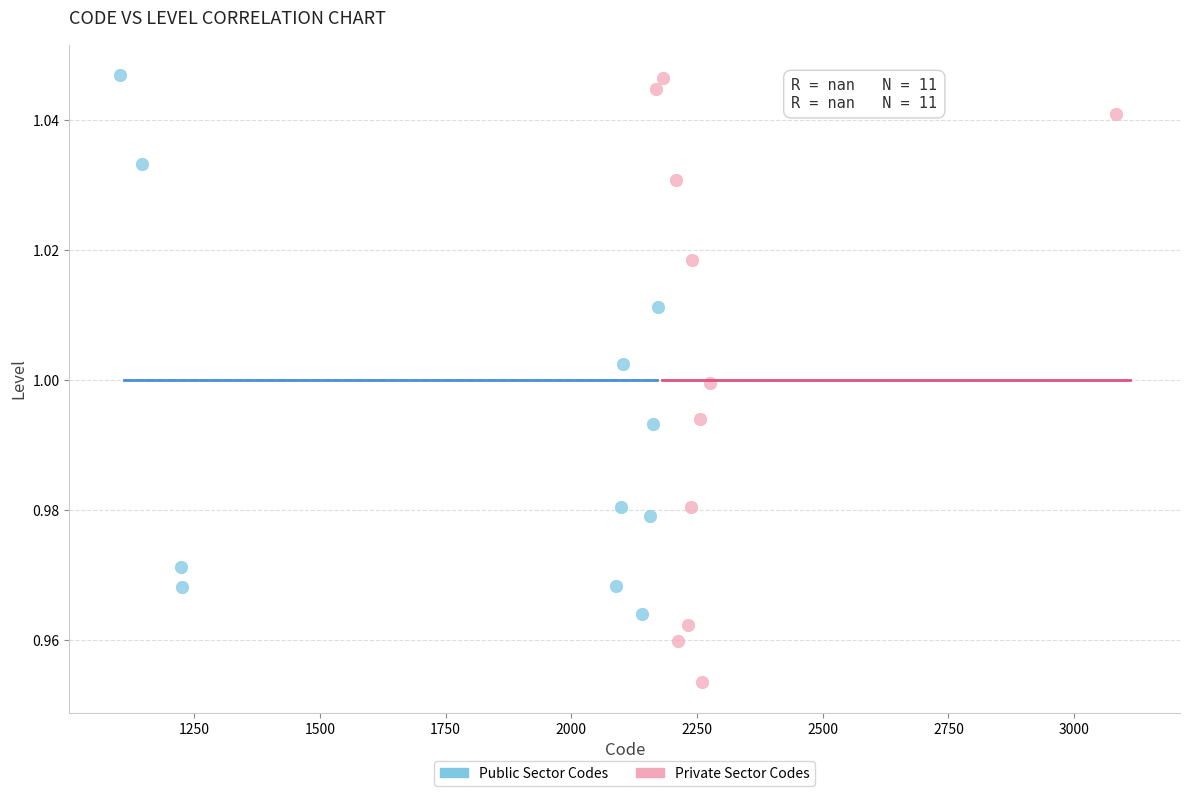

Which series has the widest spread of Y values?

Private Sector Codes